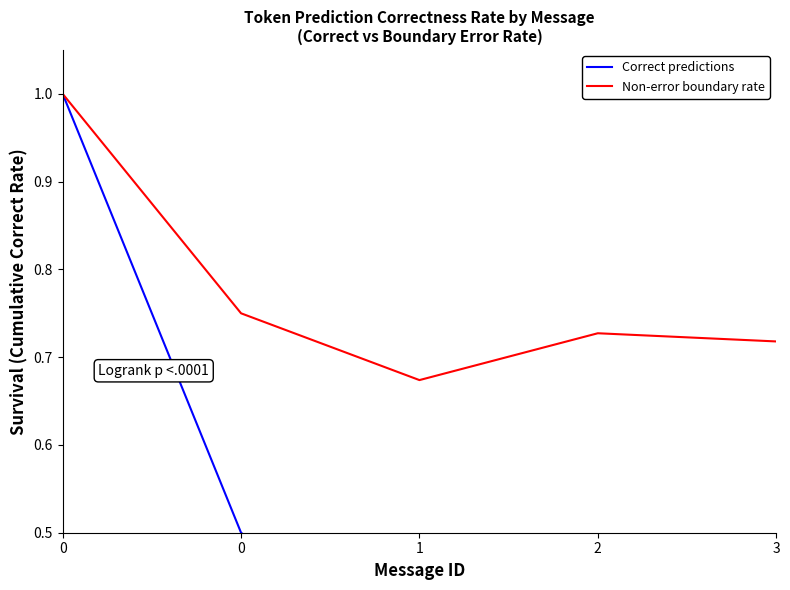

Is the value of Correct predictions at 0 greater than the value of Non-error boundary rate at 0?

No